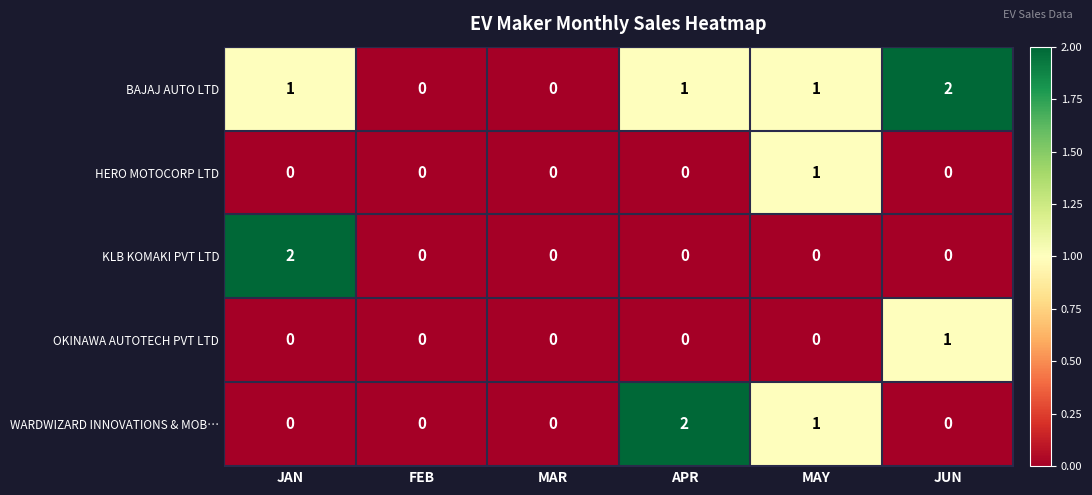

Where is WARDWIZARD INNOVATIONS & MOB… nearest to the value 1?

MAY